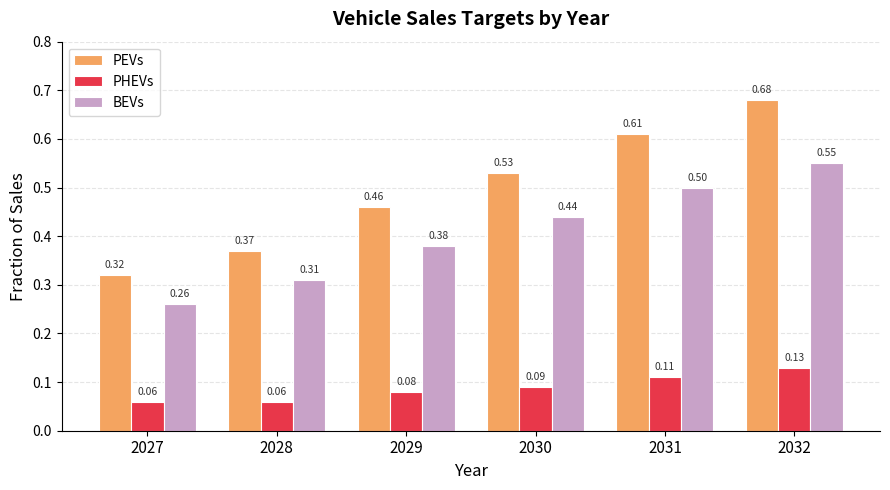

Does the chart contain stacked bars?

No